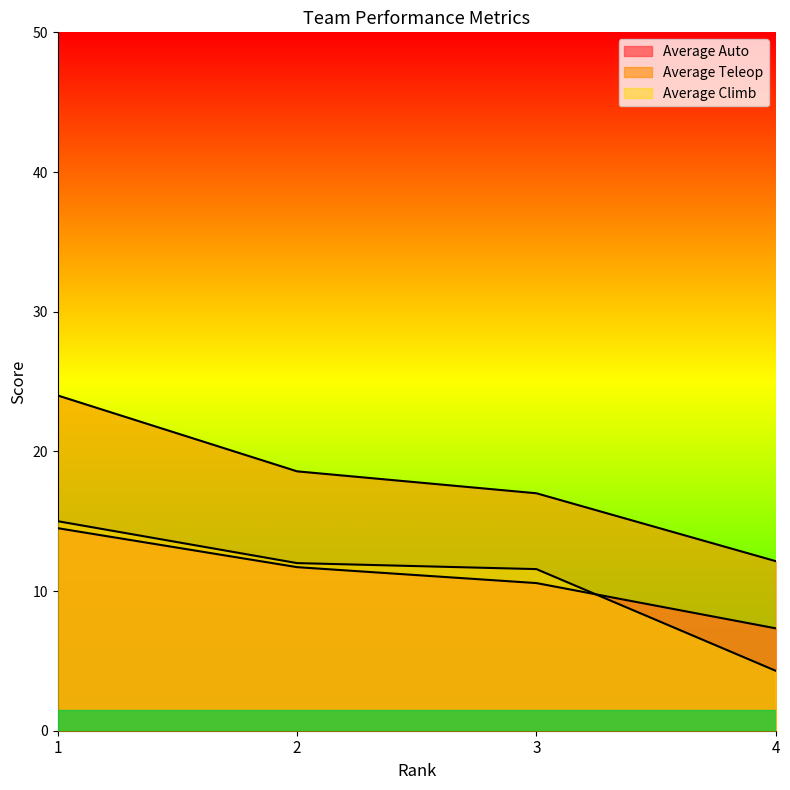

Between which two adjacent categories do Average Auto and Average Climb first intersect?

3 and 4